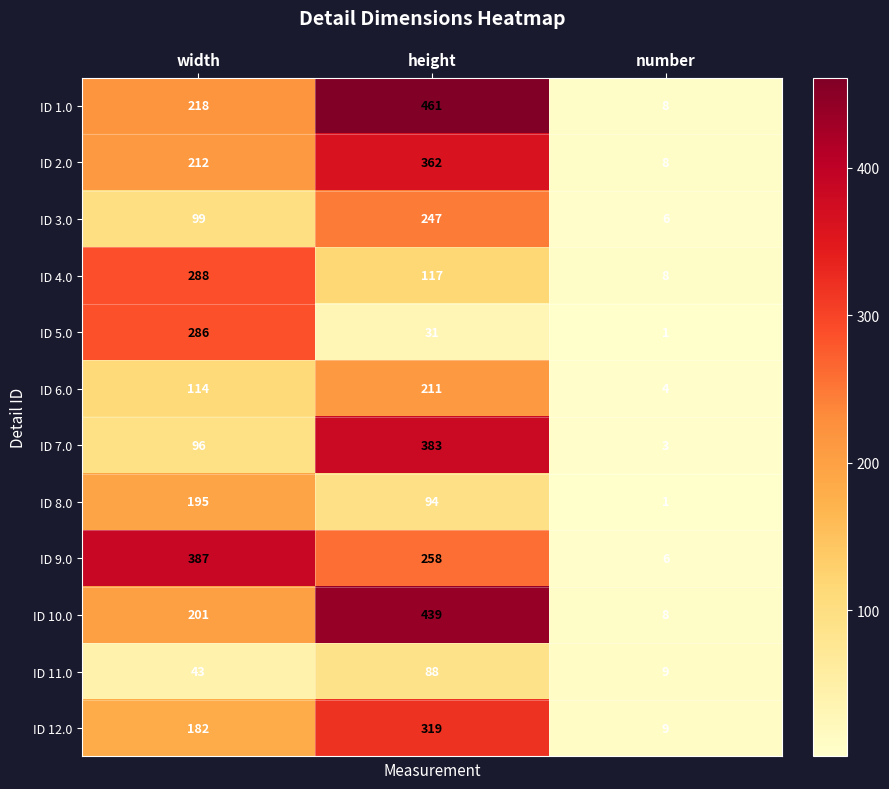

At how many categories does at least one series exceed 327?

2